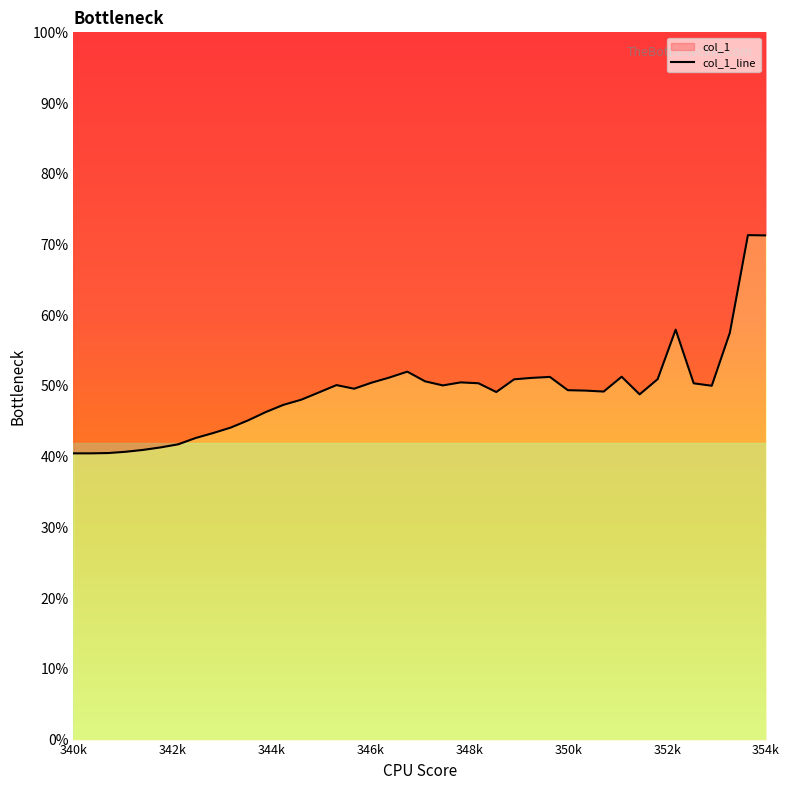

Reading left to right, transcribe all the data shown in this chart.

0.4	0.4	0.4	0.4	0.4	0.4	0.4	0.4	0.4	0.4	0.5	0.5	0.5	0.5	0.5	0.5	0.5	0.5	0.5	0.5	0.5	0.5	0.5	0.5	0.5	0.5	0.5	0.5	0.5	0.5	0.5	0.5	0.5	0.5	0.6	0.5	0.5	0.6	0.7	0.7